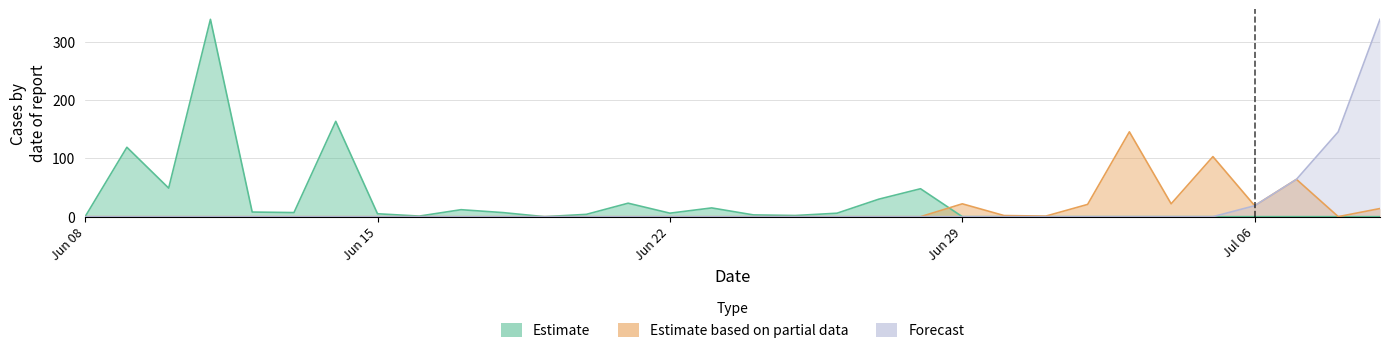

True or false: Estimate based on partial data and Forecast intersect in this chart.

False